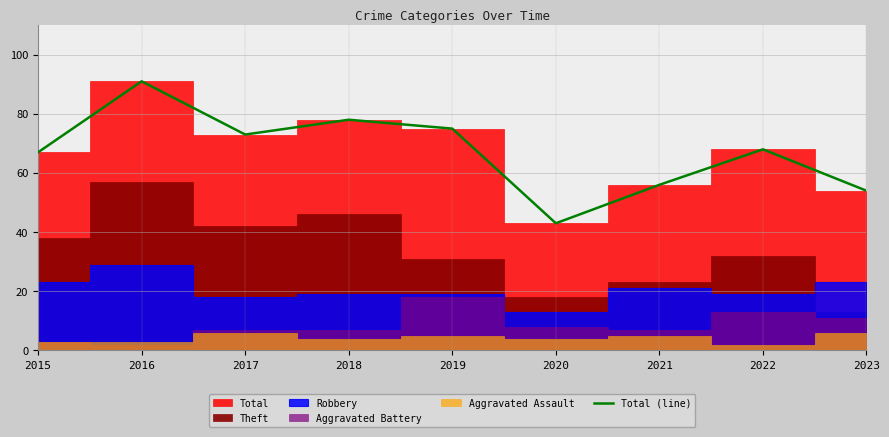

What is the change in value from 2019 to 2023?

-21